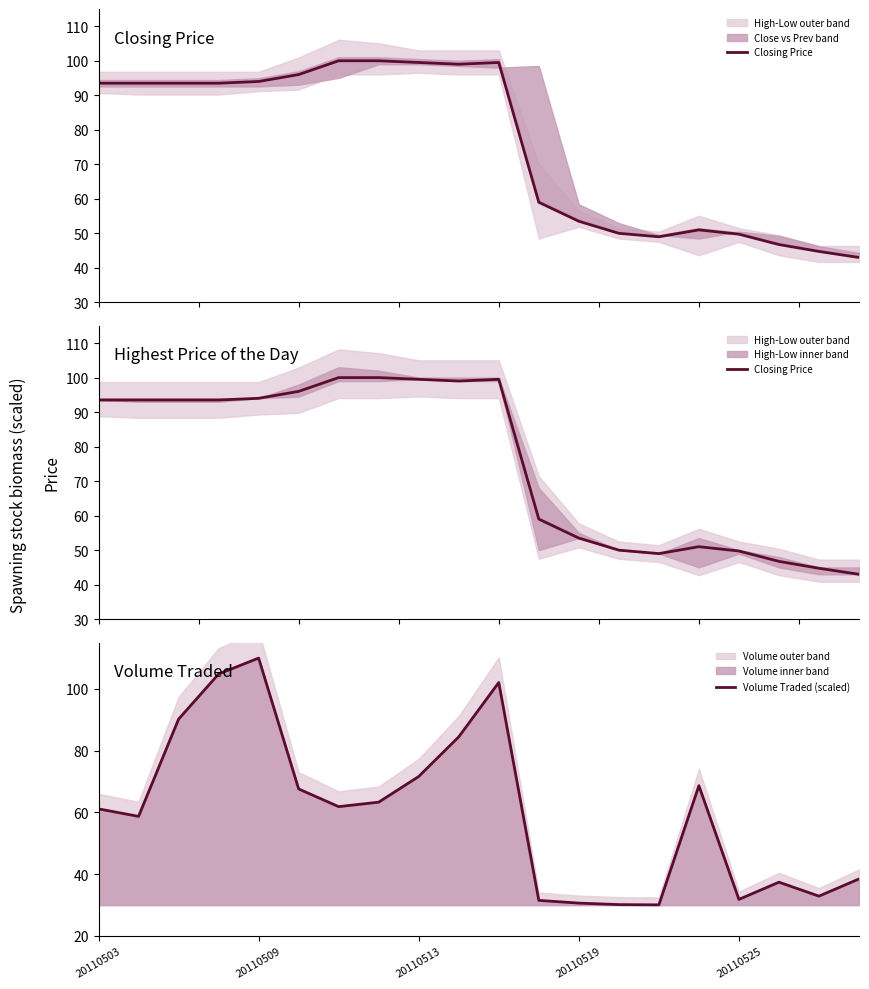

The Volume Traded (scaled) series shows 31.9 at 20110525. True or false?

True